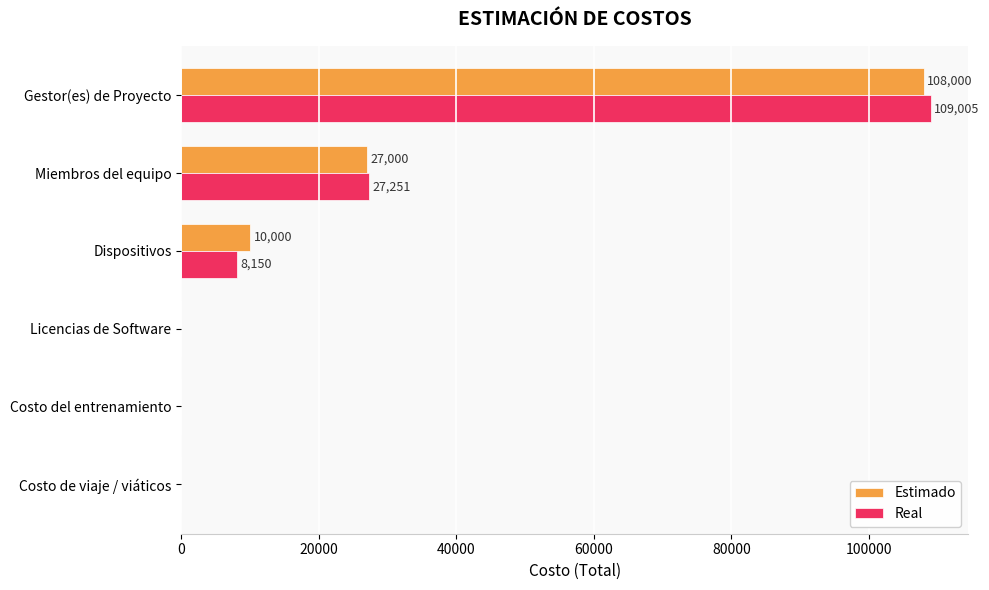

At which category is the sum across all series the highest?

Gestor(es) de Proyecto